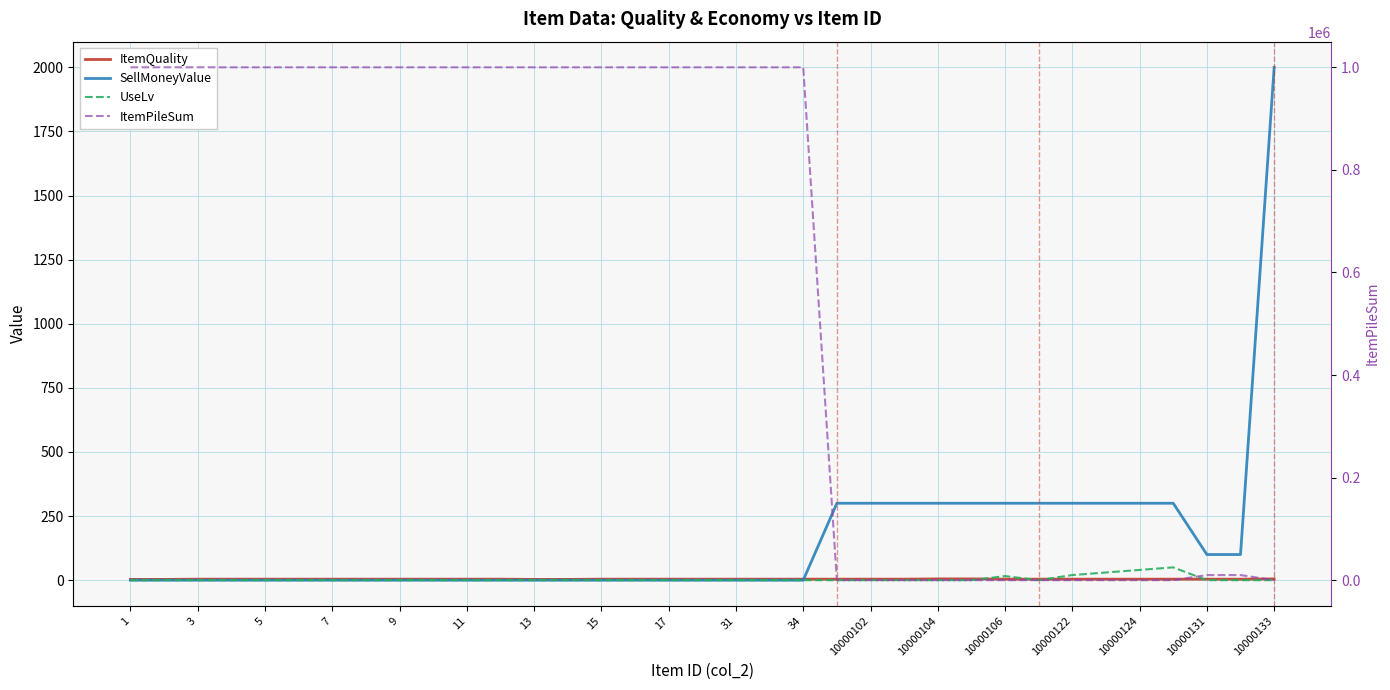

What is the sum of all SellMoneyValue values?

5500